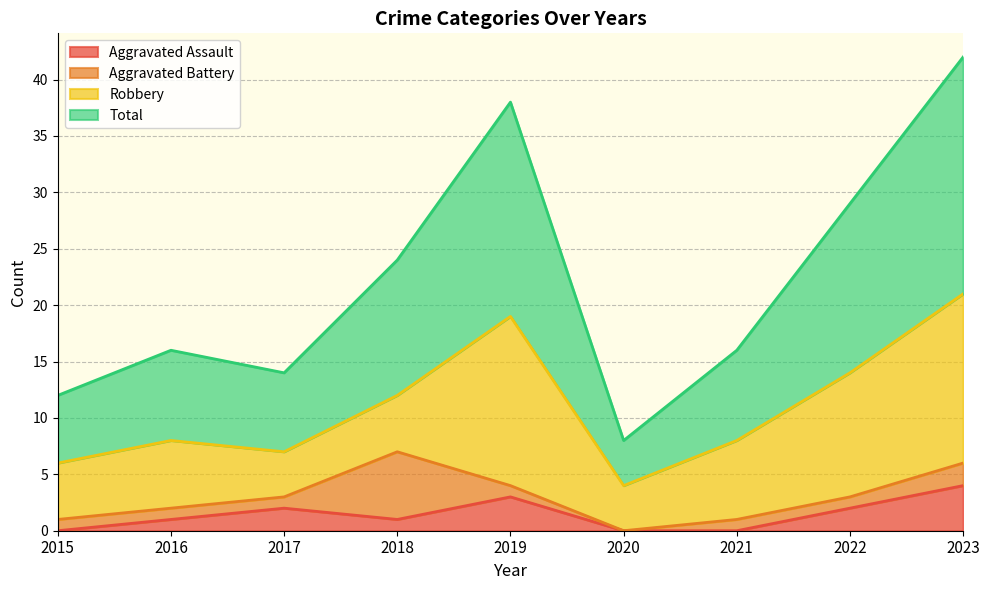

What is the average value of the Aggravated Assault series?

1